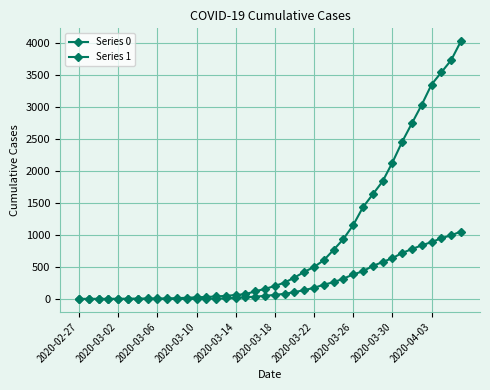

What is the difference between the second highest and minimum values in the Series 0 series?

996